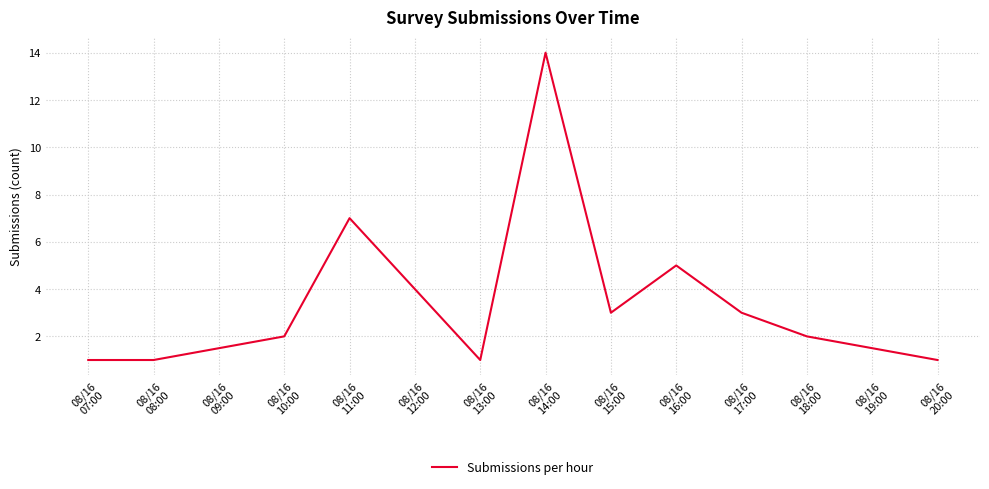

What is the maximum value shown in the chart?

14